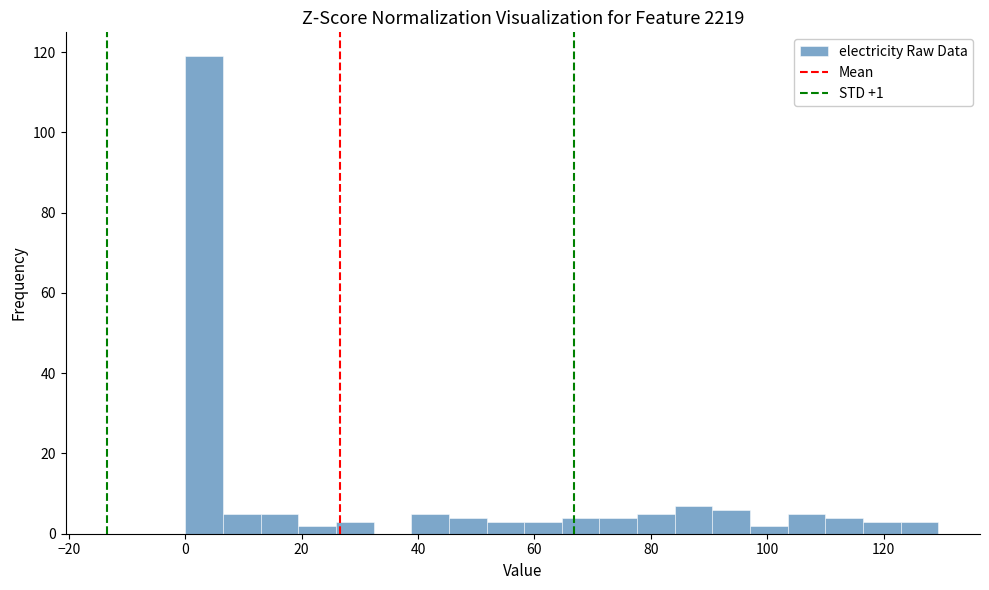

Around what value on the x-axis is the tallest bar? Give the approximate position of its centre, as read against the axis.

4